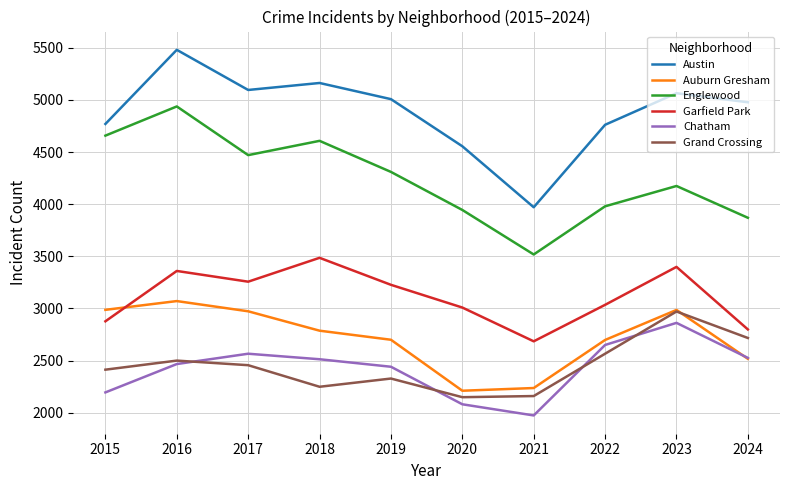

Is the value of Englewood at 2023 greater than the value of Auburn Gresham at 2020?

Yes